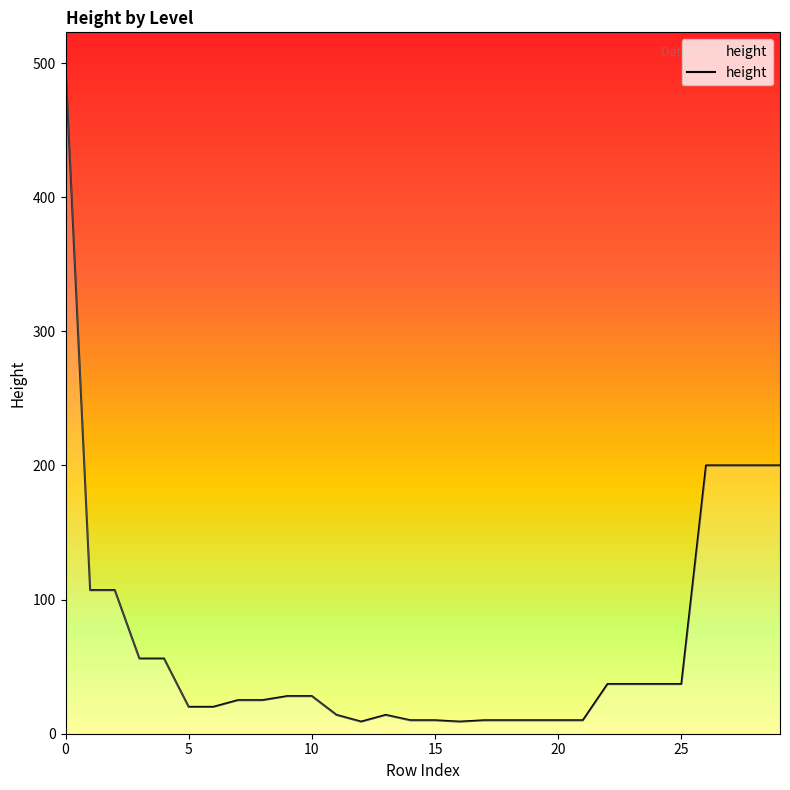

What is the greatest value displayed?

498